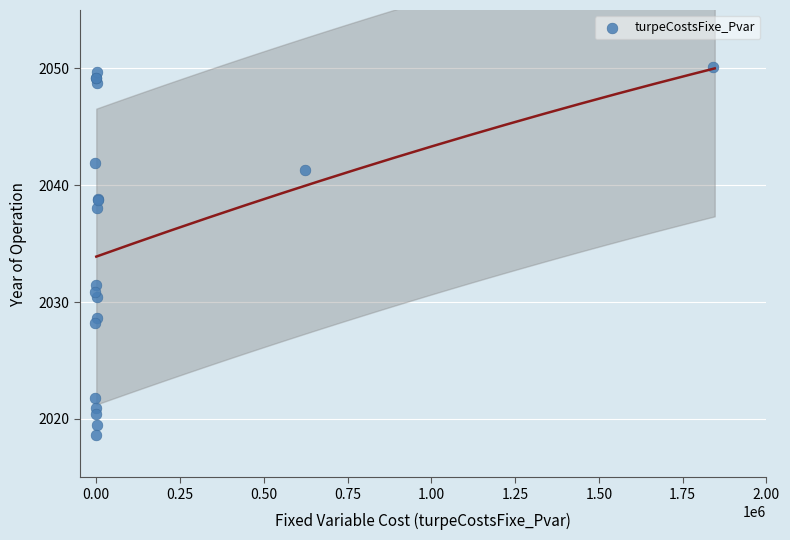

What Y value in the scatter plot is closest to 2034?

2031.5